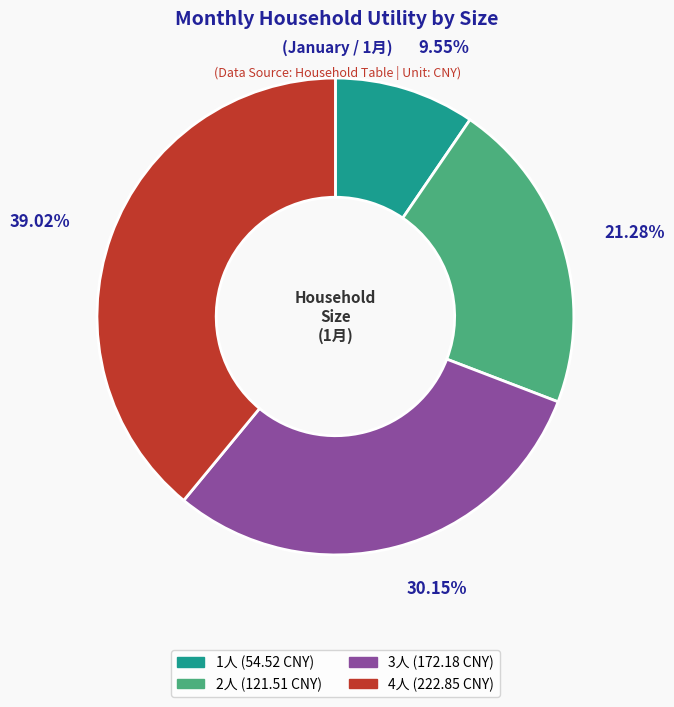

True or false: 2人 accounts for 21% of the total.

True